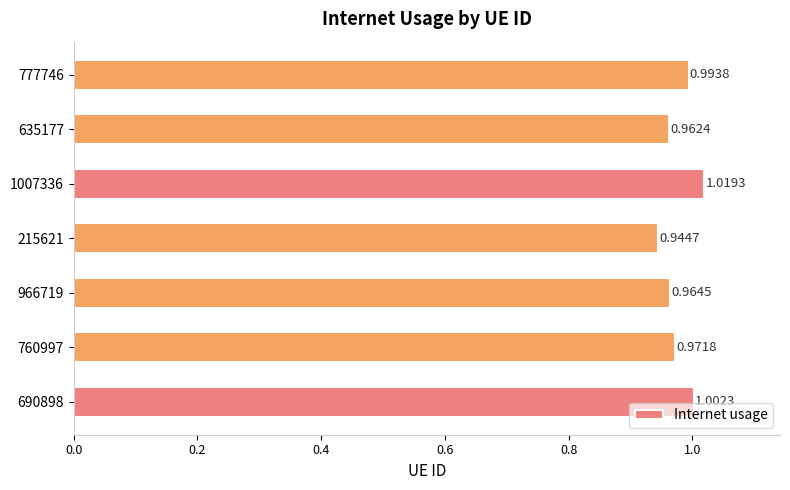

At which label is the value closest to 0?

215621